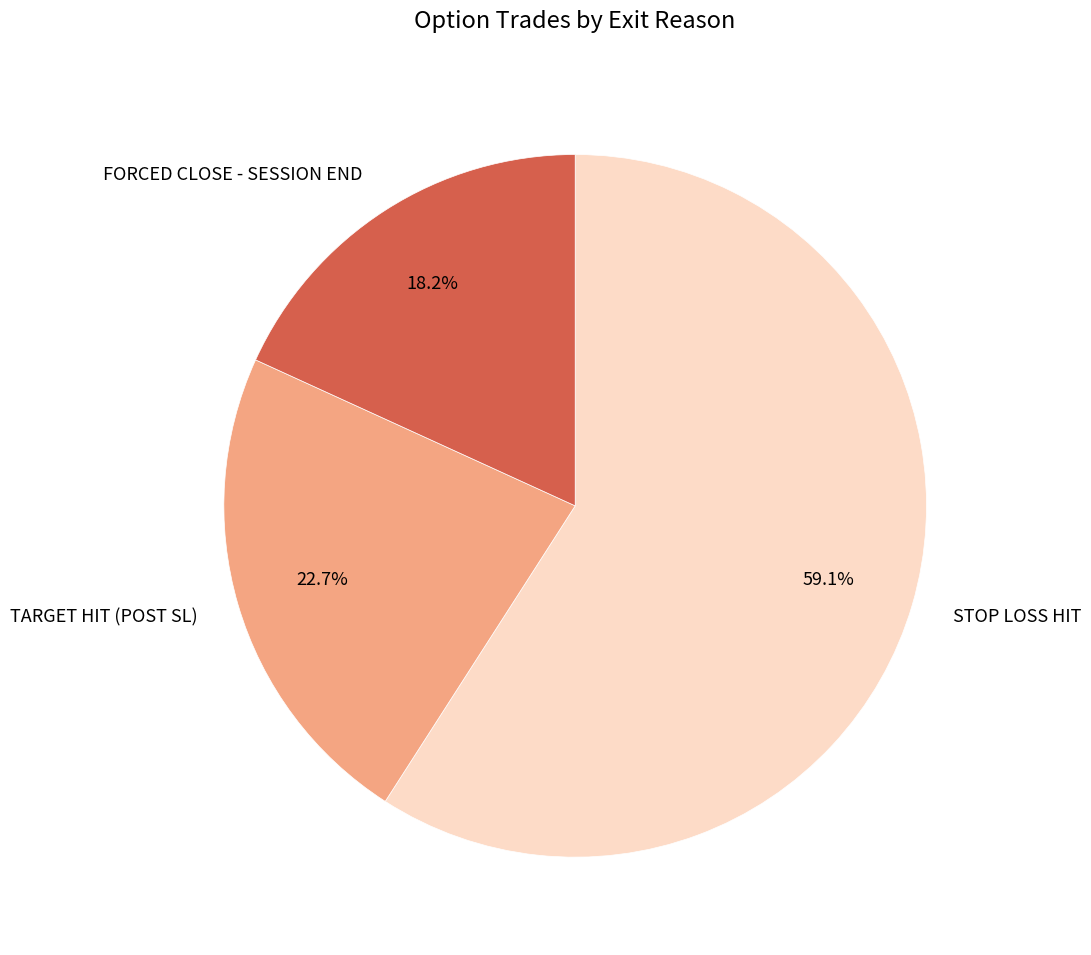

To the nearest percent, what is the difference between the largest and smallest slice percentages?

41%